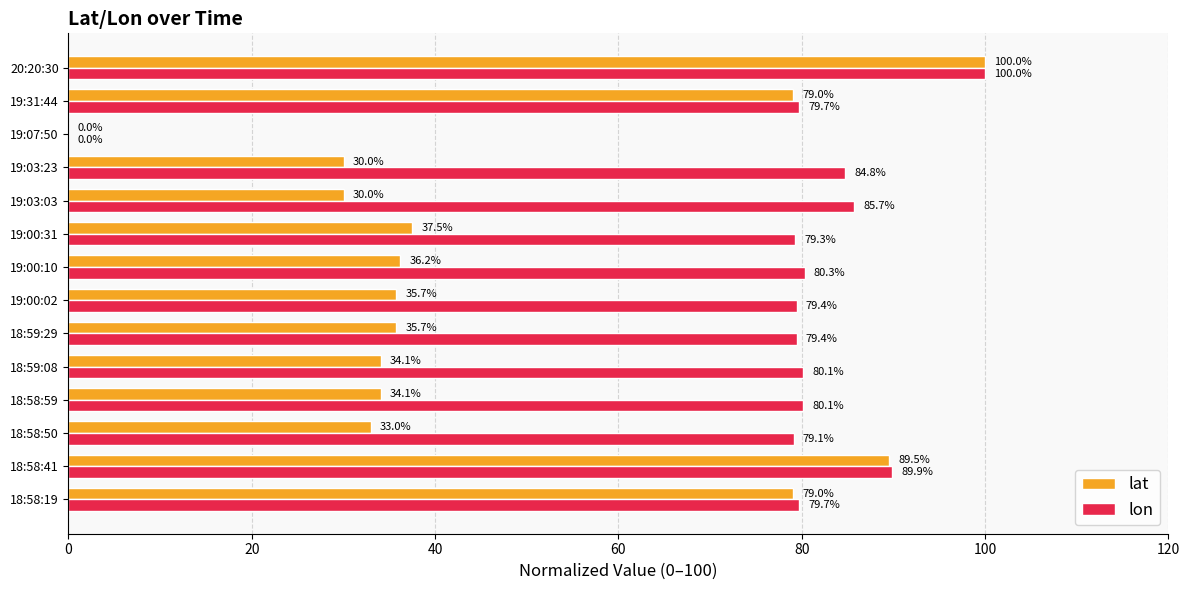

True or false: lat has a value of 34.1 at 18:59:08.

True